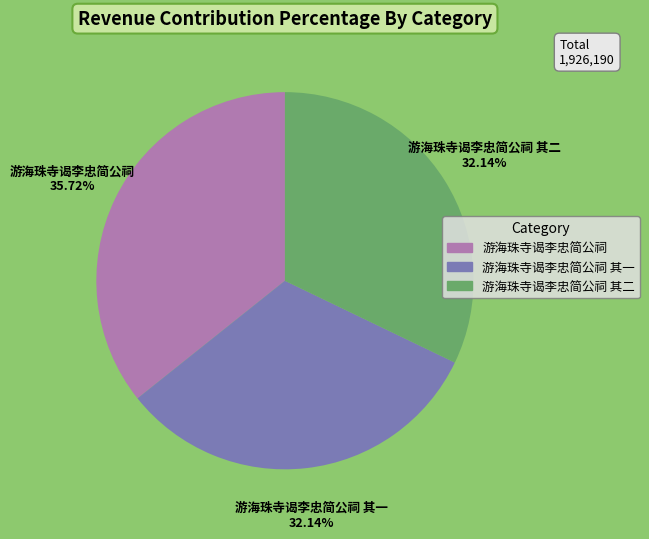

What is the largest slice in the pie chart?

游海珠寺谒李忠简公祠